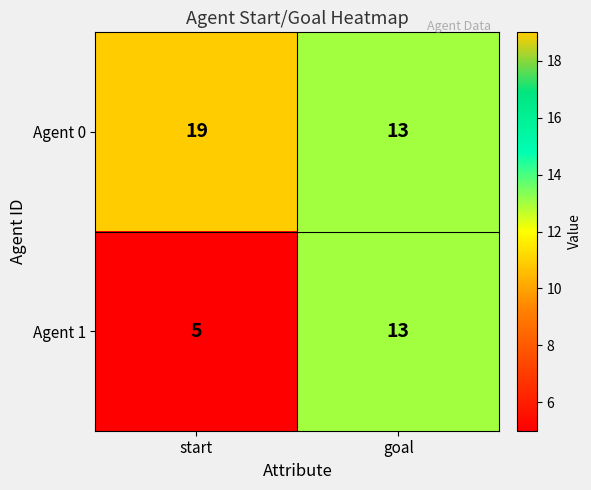

Which label corresponds to the smallest value in the chart?

start